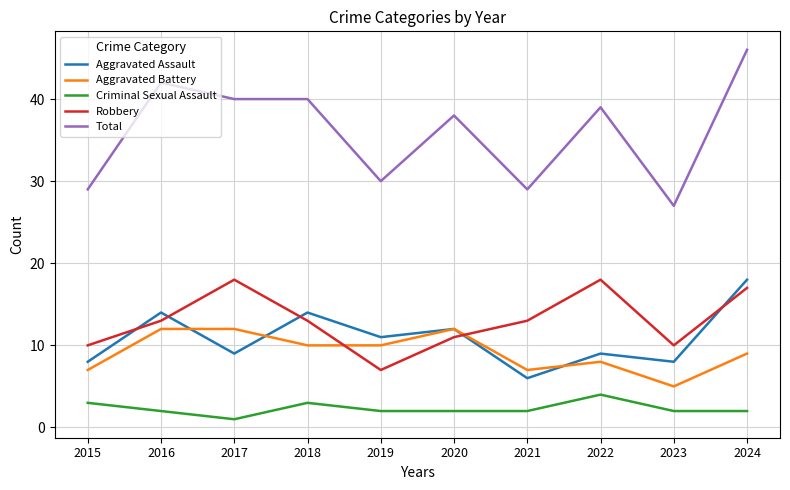

What is the difference between the maximum and minimum values in the Criminal Sexual Assault series?

3